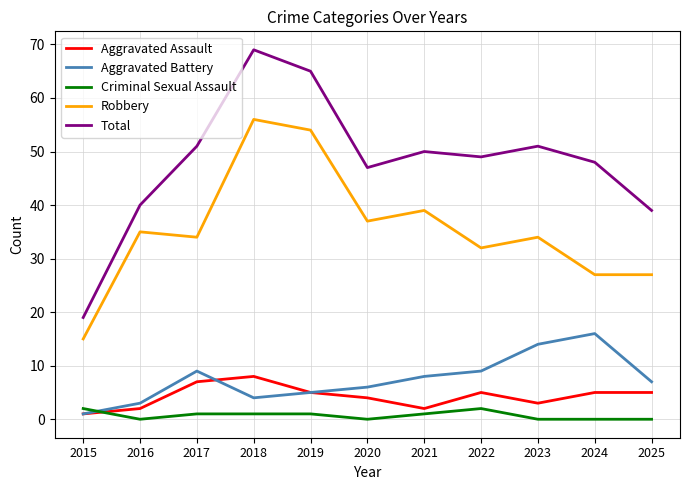

At which label is Total closest to 44?

2020